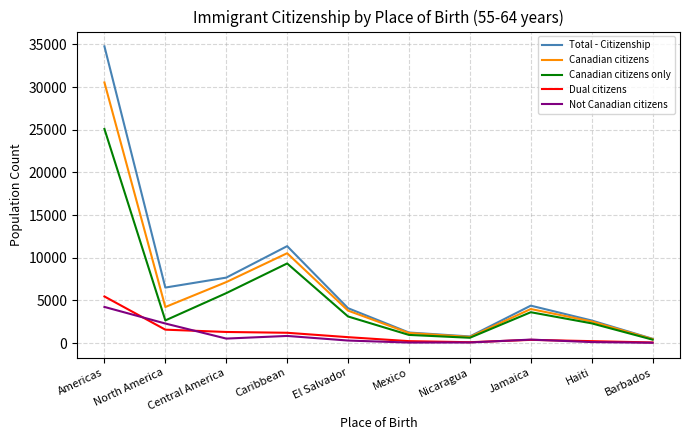

At how many categories does at least one series exceed 29870?

1